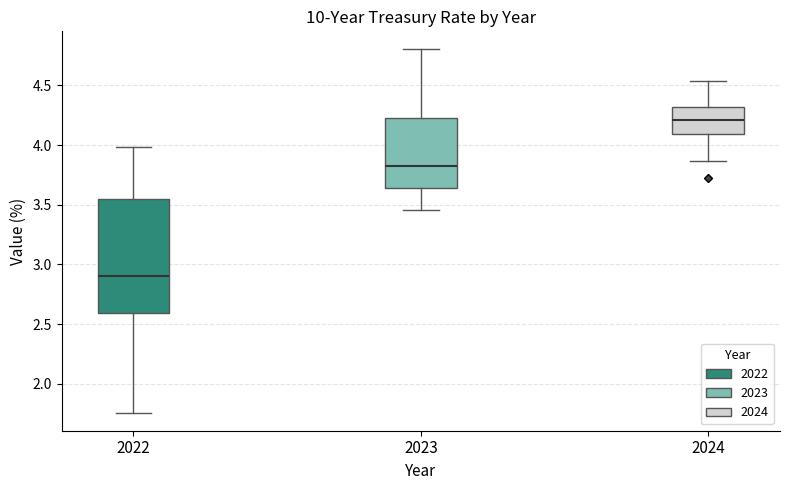

Reading left to right, transcribe this box plot: for each box, give where its median line is, the range the box spans, and where its two whiskers end, as read against the y-axis. The values are not printed on the chart, so give them approximately, as read against the axis.

2022: median 2.90, box 2.60 to 3.55, whiskers 1.75 to 4.00
2023: median 3.85, box 3.65 to 4.20, whiskers 3.45 to 4.80
2024: median 4.20, box 4.10 to 4.30, whiskers 3.85 to 4.55